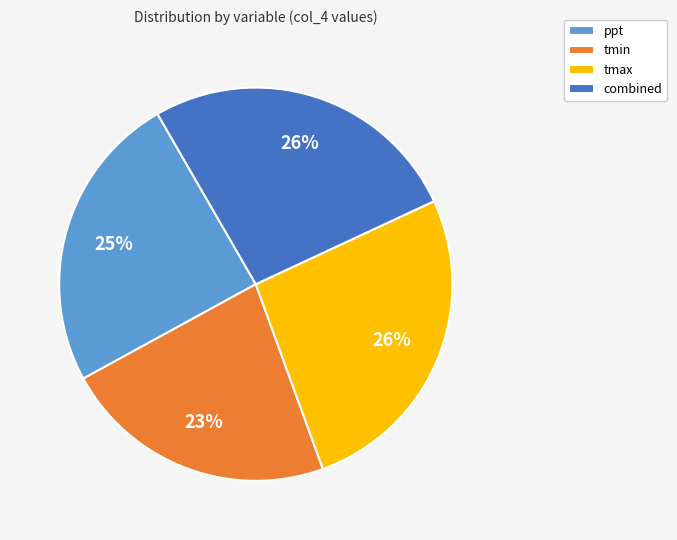

Do tmax and ppt together represent more than half of the pie?

Yes